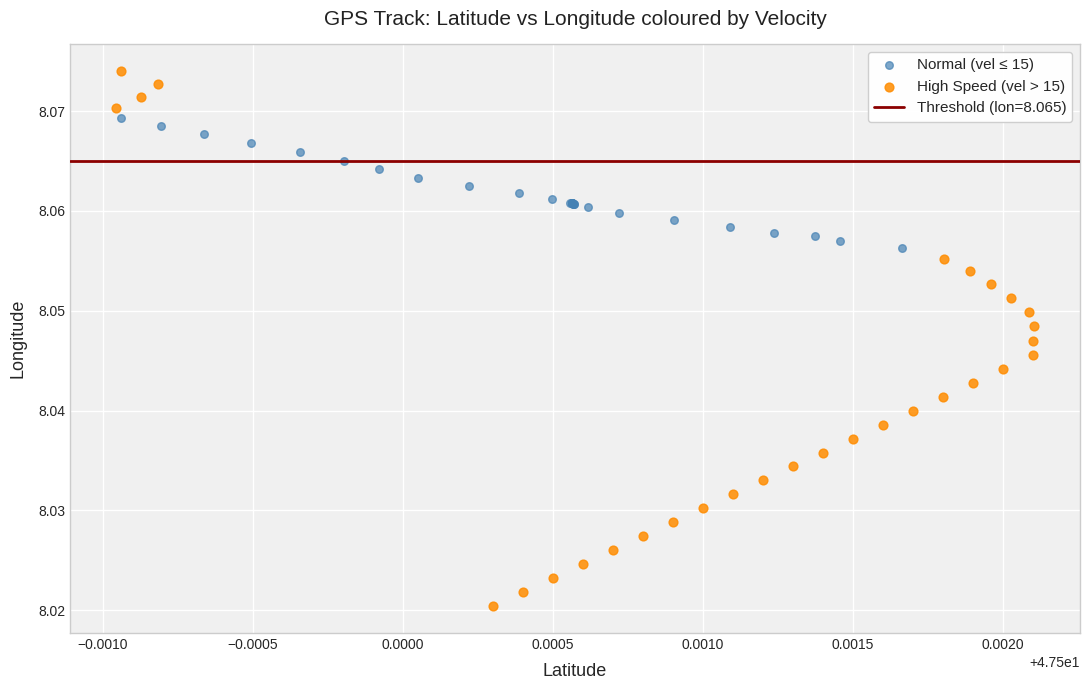

Which series has the widest spread of Y values?

High Speed (vel > 15)